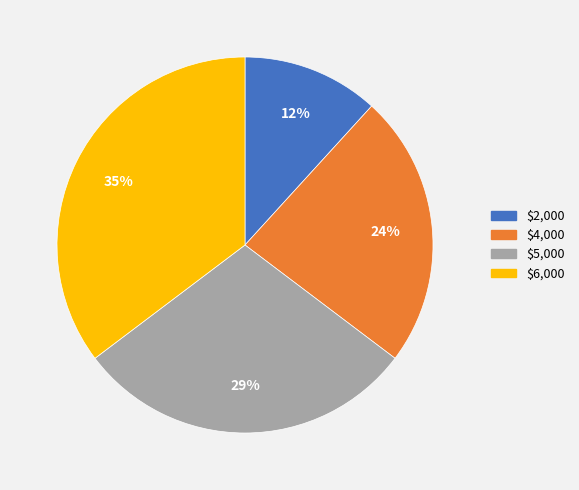

To the nearest percent, what is the average slice percentage?

25%